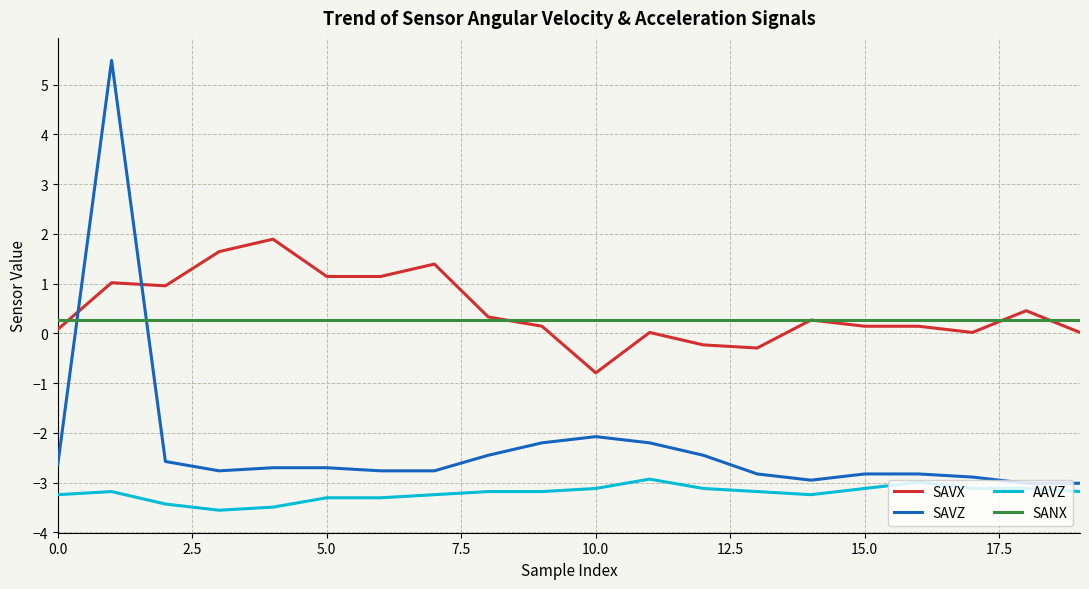

True or false: AAVZ and SANX cross at least once.

False